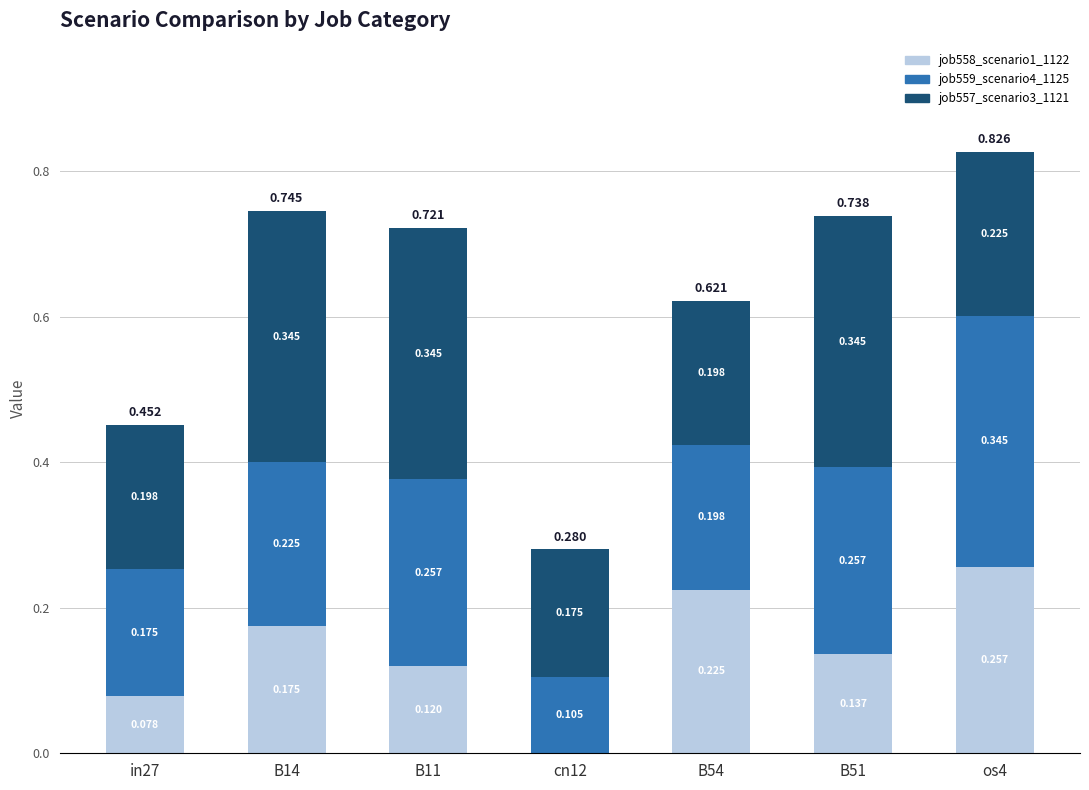

Count the number of categories in the chart.

7